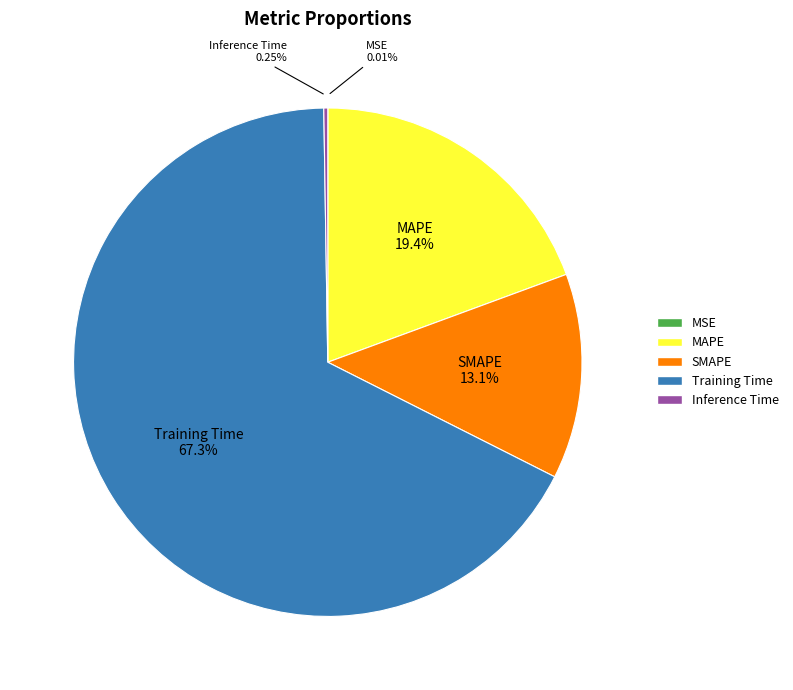

What percentage is the SMAPE slice, to the nearest percent?

13%